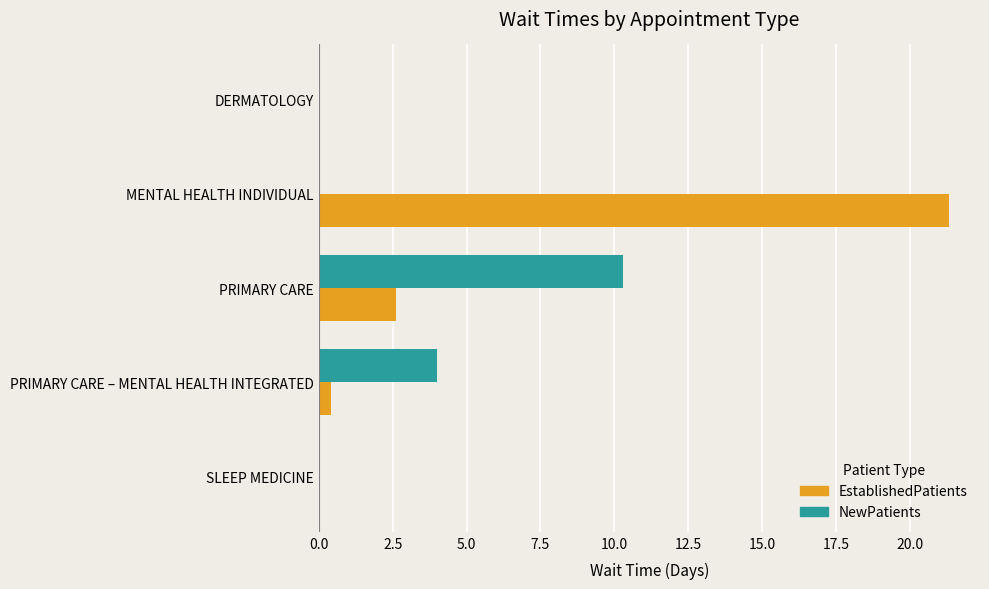

How many NewPatients values are between 0 and 4?

4